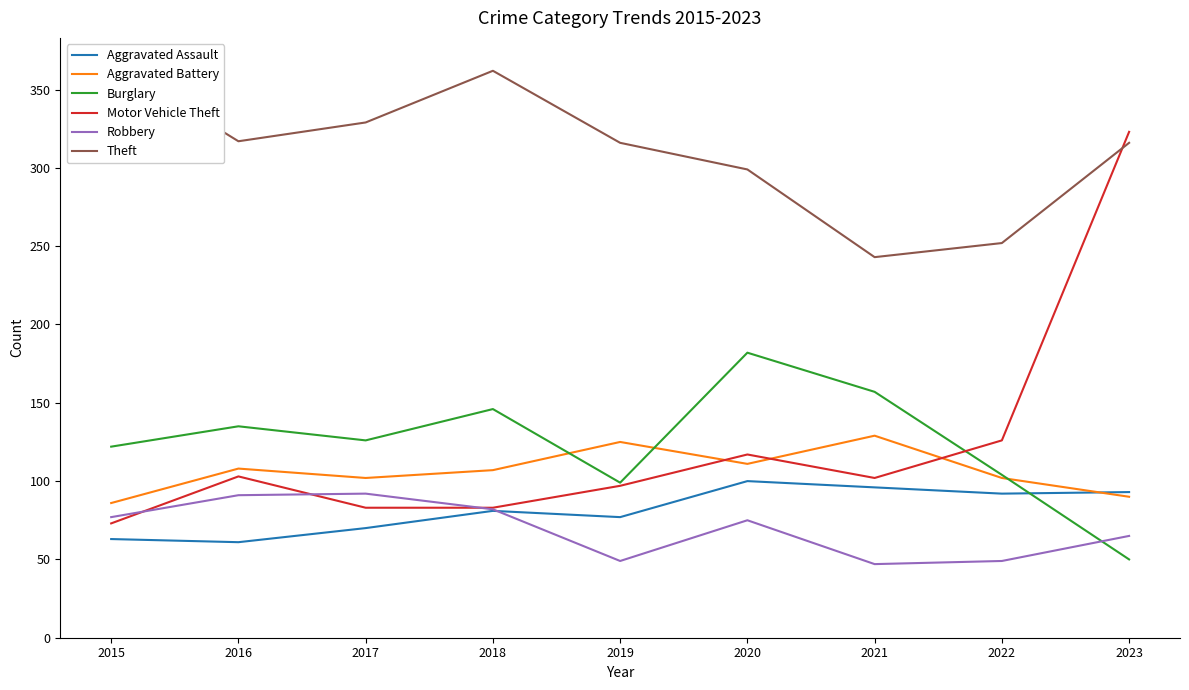

At which category is the sum across all series the highest?

2023